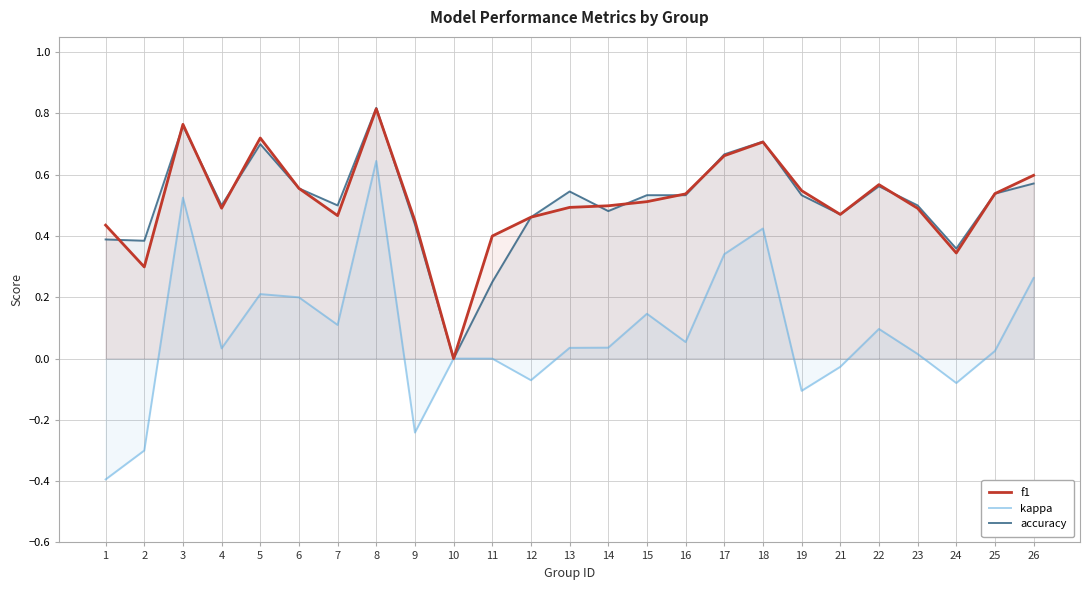

What is the average value of the f1 series?

0.5